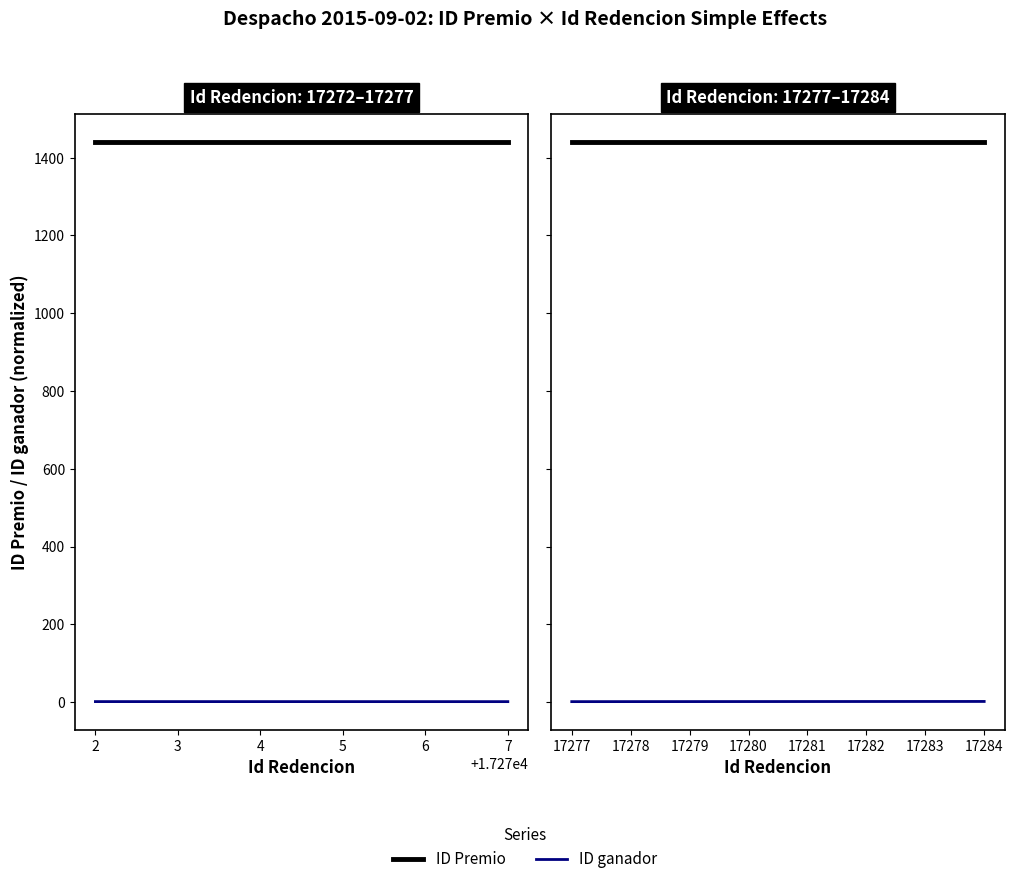

The value of ID Premio at 17284 is 405.3. True or false?

False